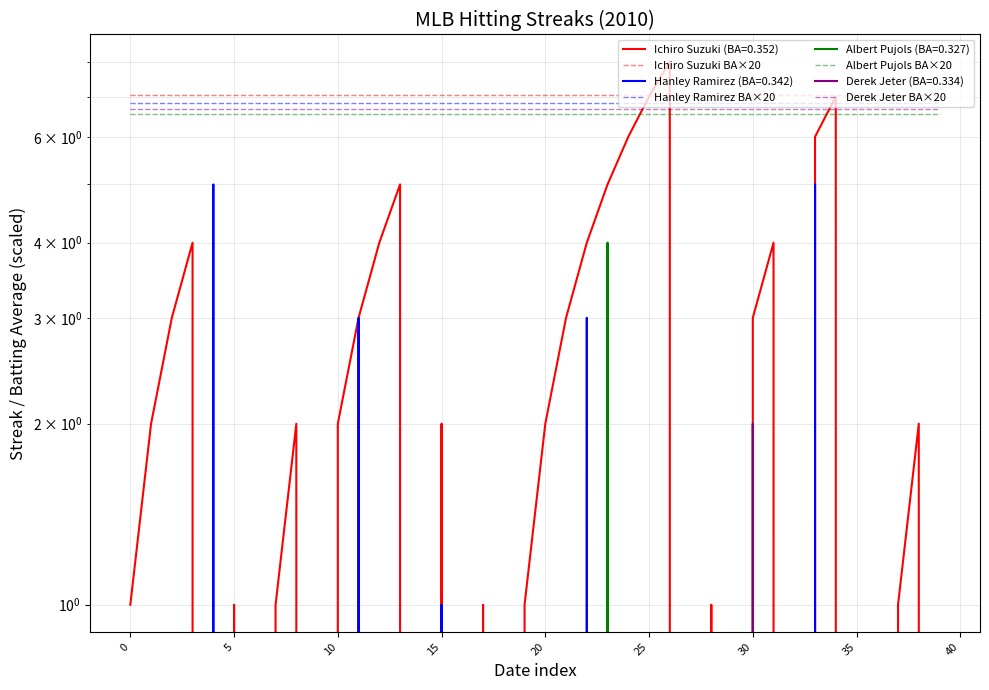

What is the approximate value of Derek Jeter BA×20 at 29?

6.7